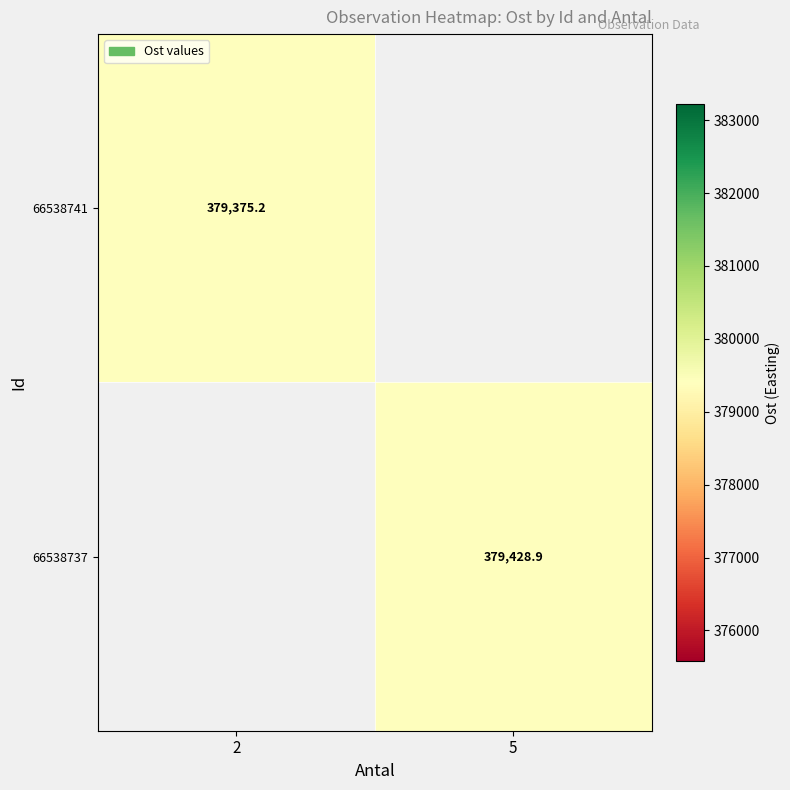

Is it true that 66538737 equals 90335.4 at 5?

False